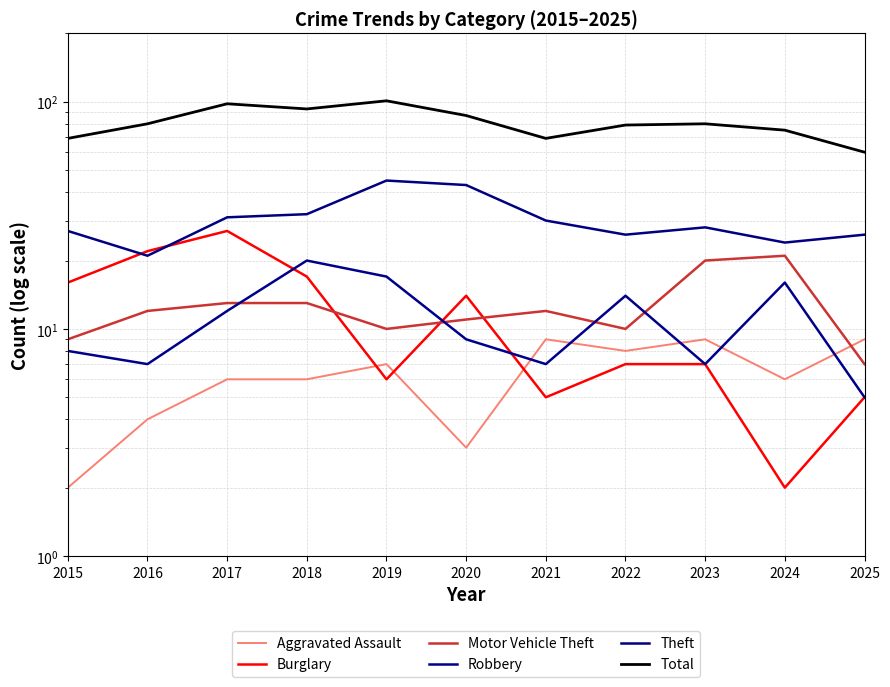

What are all the series names shown in the legend?

Aggravated Assault, Burglary, Motor Vehicle Theft, Robbery, Theft, Total